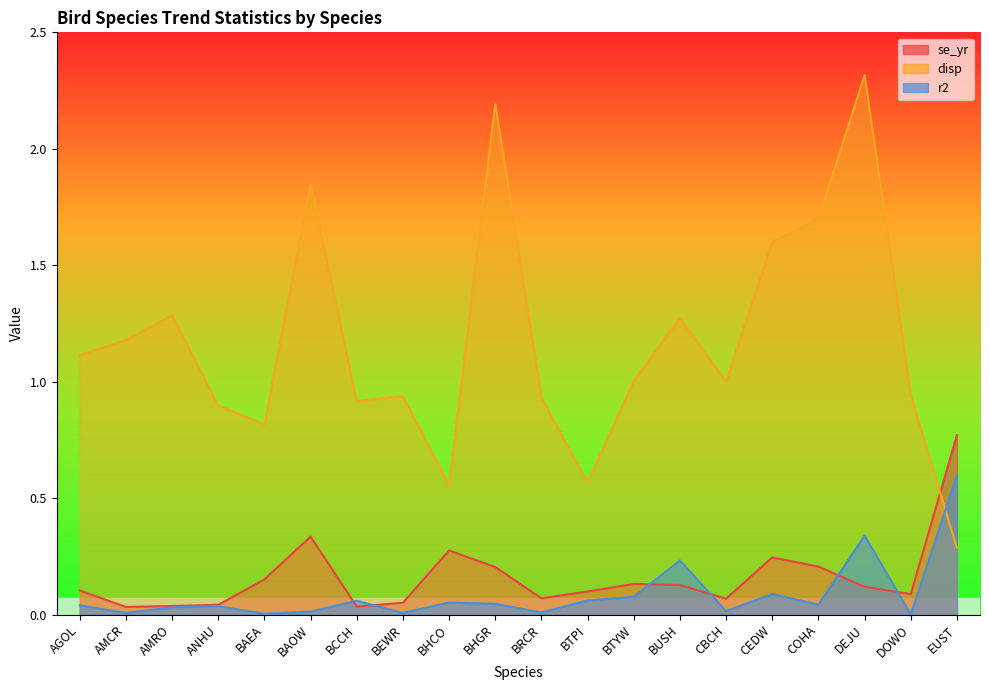

Read the disp value at EUST.

0.3